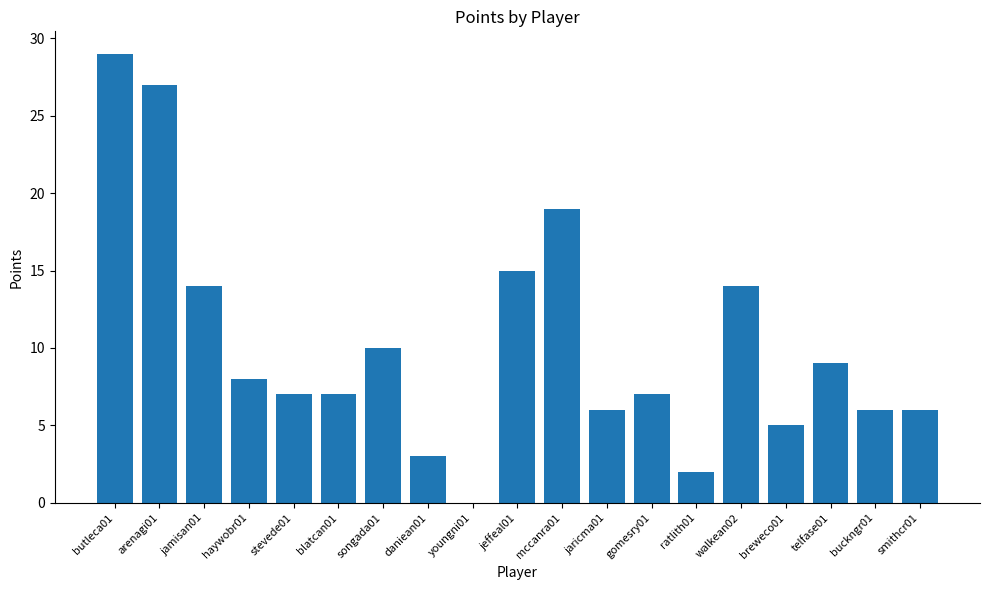

What is the sum of the values at songada01 and ratlith01?

12